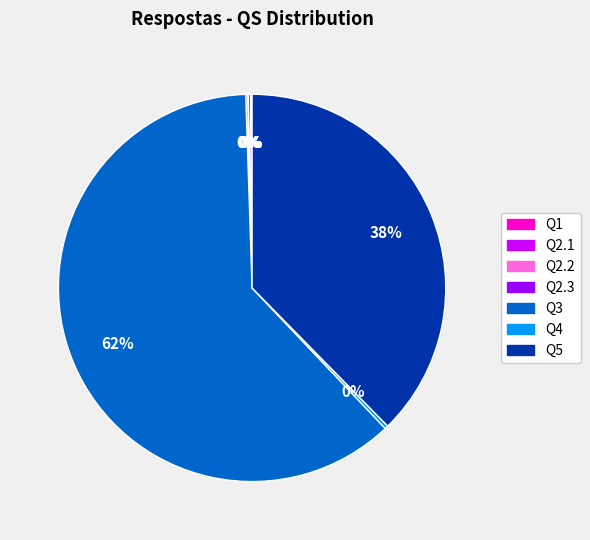

To the nearest percent, what portion does Q3 represent?

62%